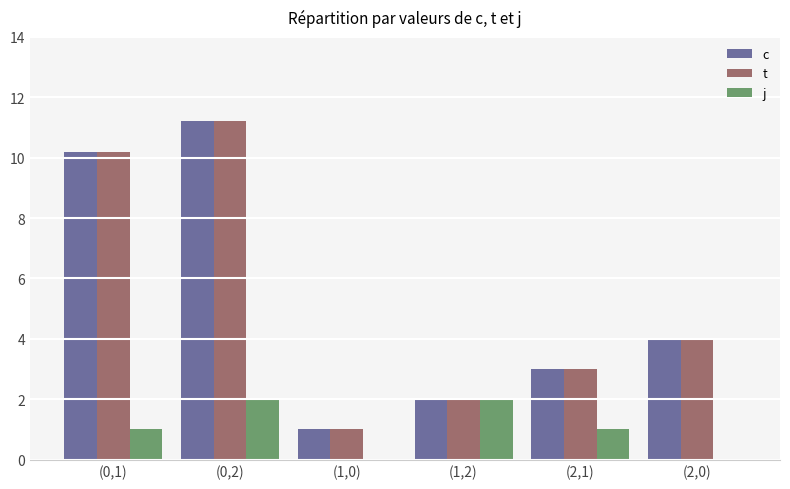

Read the t value at (2,1).

3.0